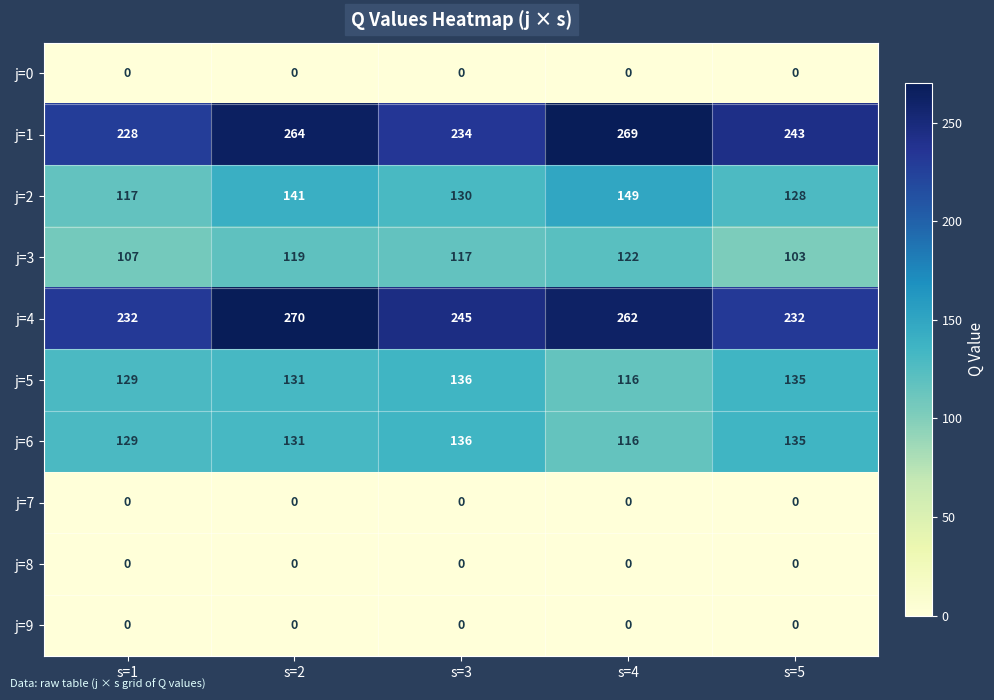

Which series changed the most between s=1 and s=2?

j=4